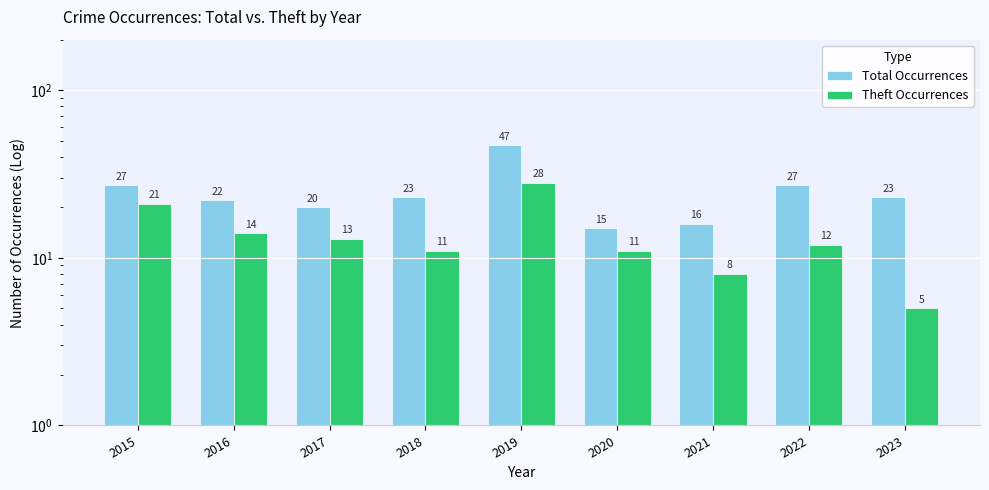

How many groups of bars are there?

9